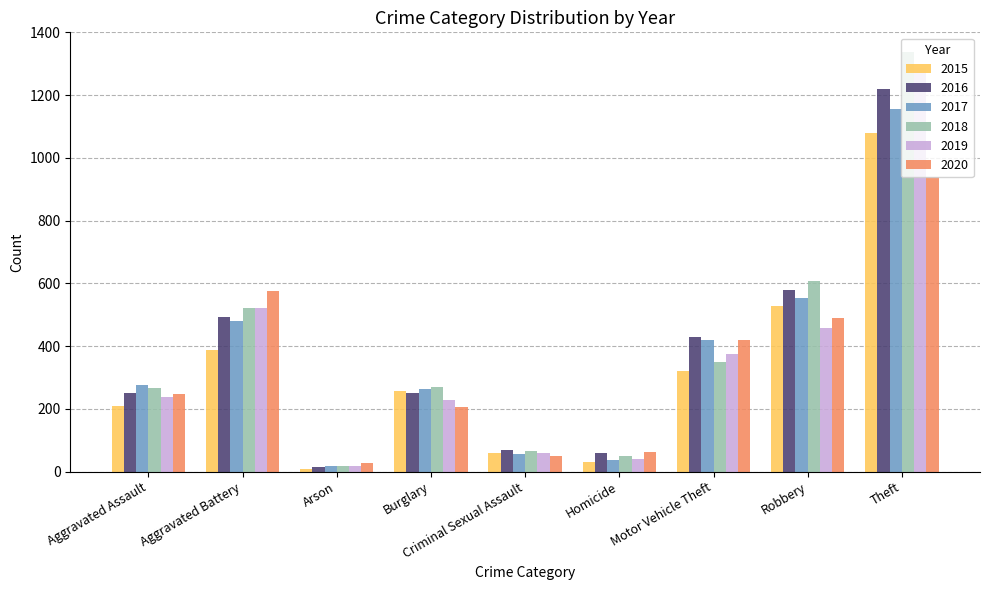

The 2019 series shows 521 at Aggravated Battery. True or false?

True